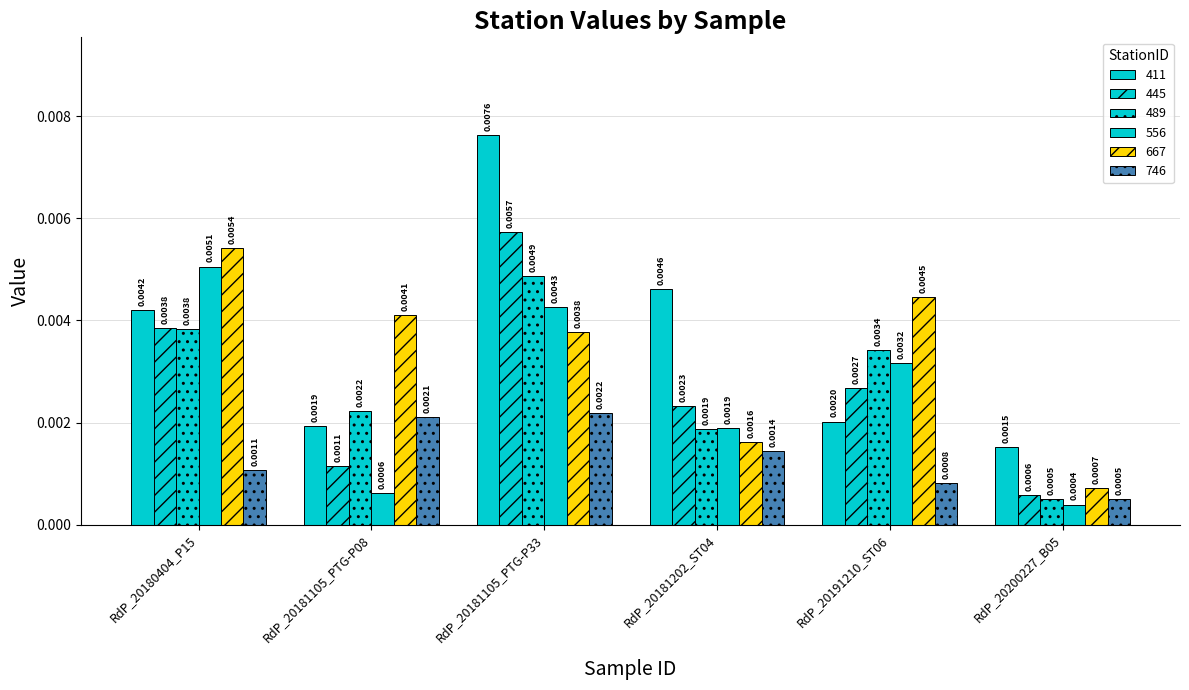

At which category is the sum across all series the highest?

RdP_20181105_PTG-P33